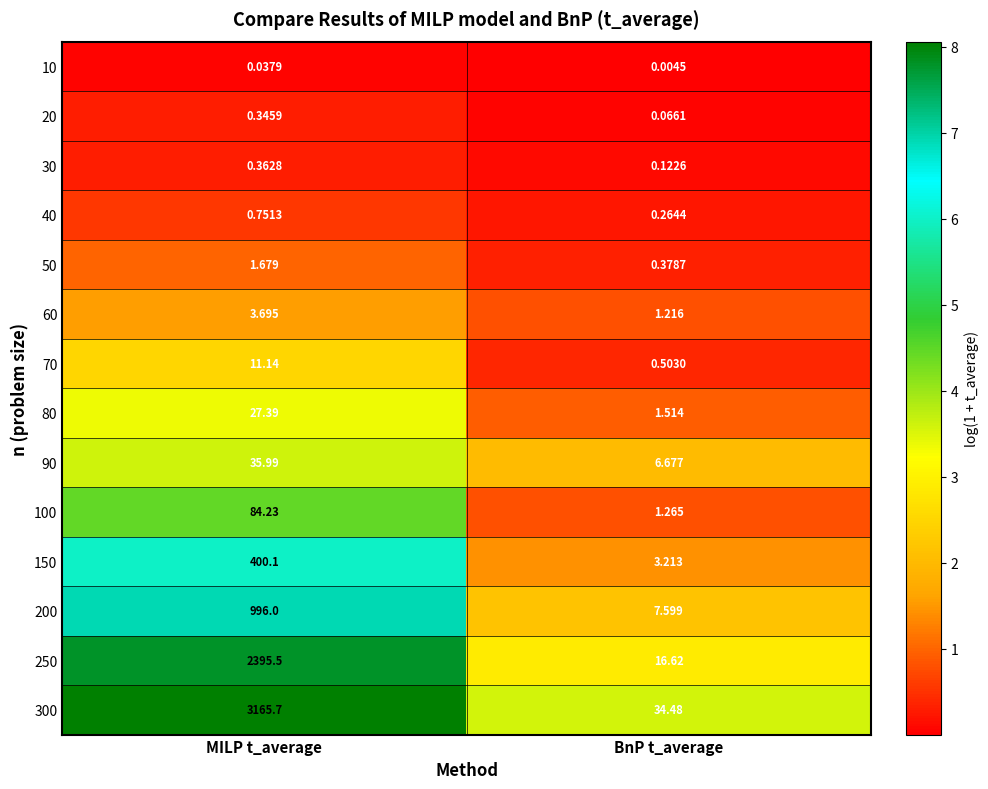

At MILP t_average, list the series in order from largest to smallest.

300, 250, 200, 150, 100, 90, 80, 70, 60, 50, 40, 30, 20, 10